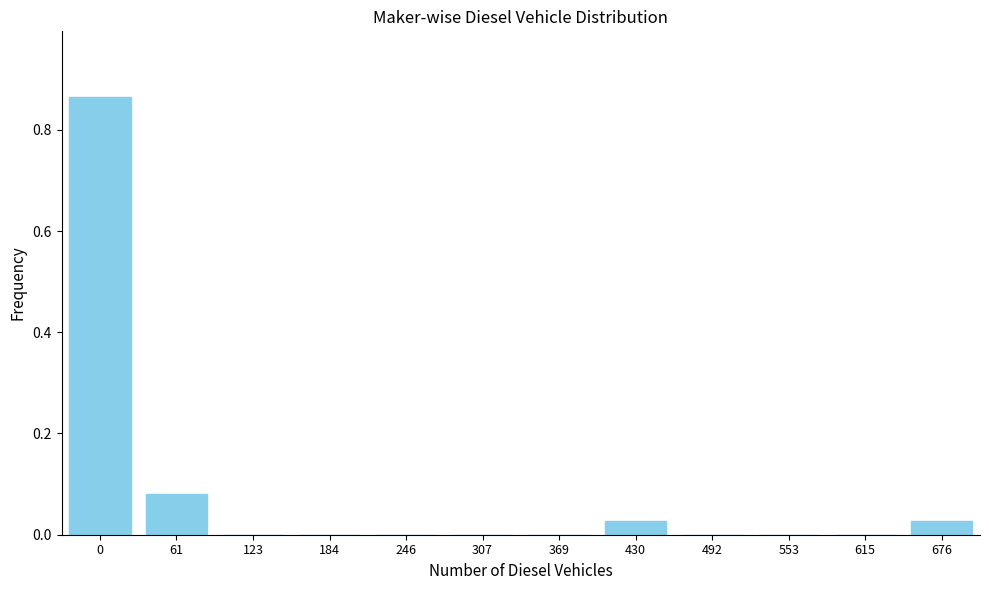

What is the sum of all values?

1.0